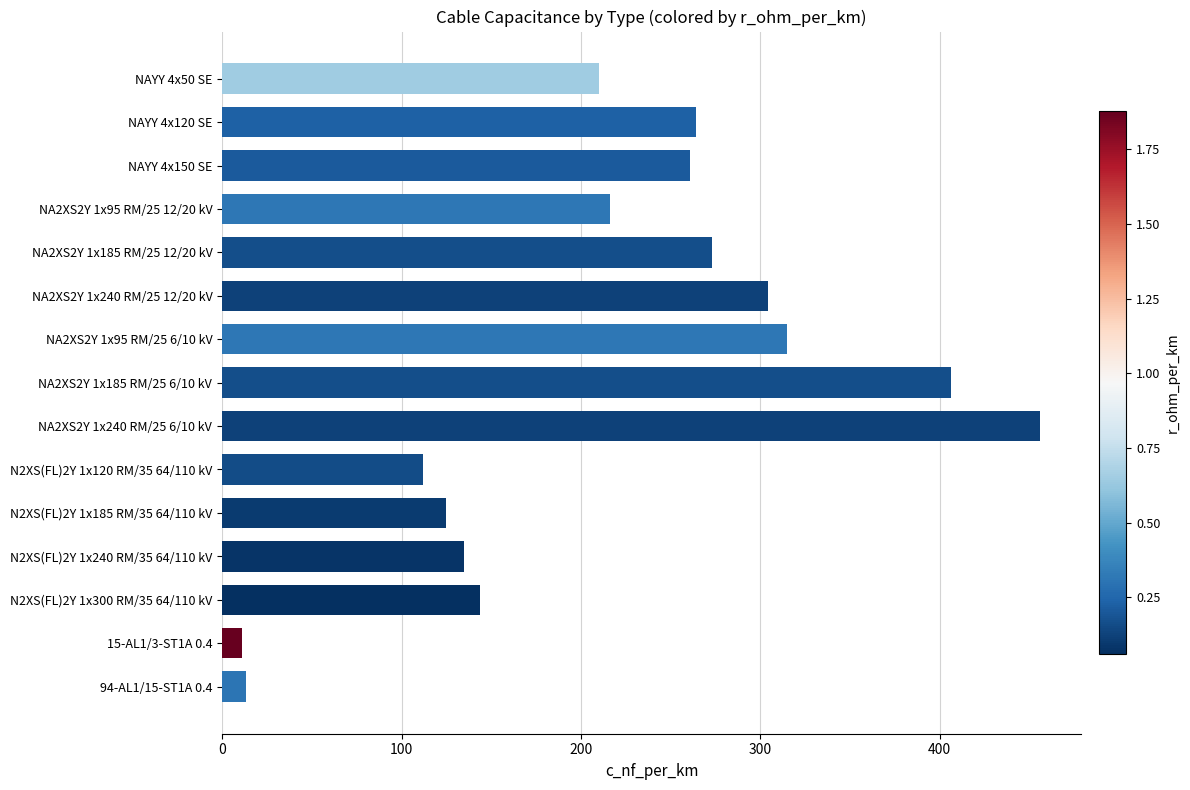

What is the change in value from NAYY 4x150 SE to NA2XS2Y 1x95 RM/25 6/10 kV?

+54.0